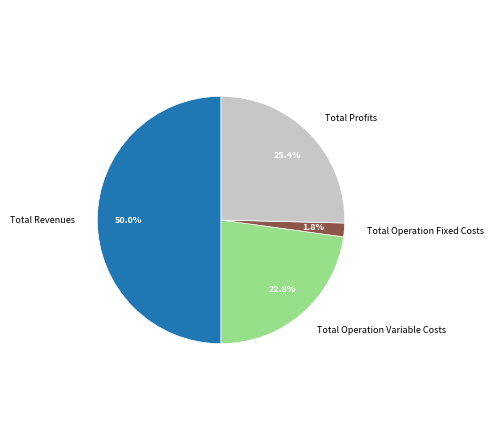

What is the total percentage of Total Profits and Total Operation Fixed Costs?

27.2%